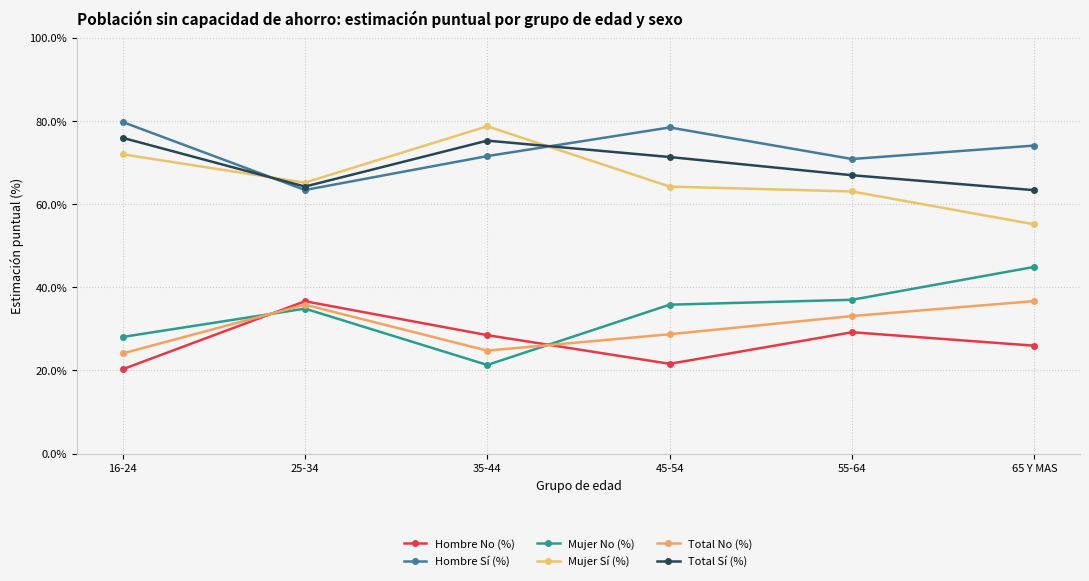

The Hombre Sí (%) series shows 49.6 at 55-64. True or false?

False